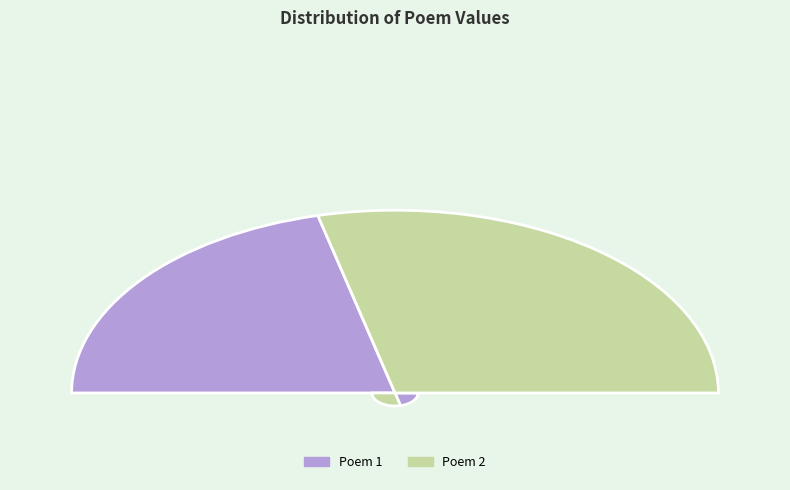

To the nearest percent, what is the difference between the largest and smallest slice percentages?

15%